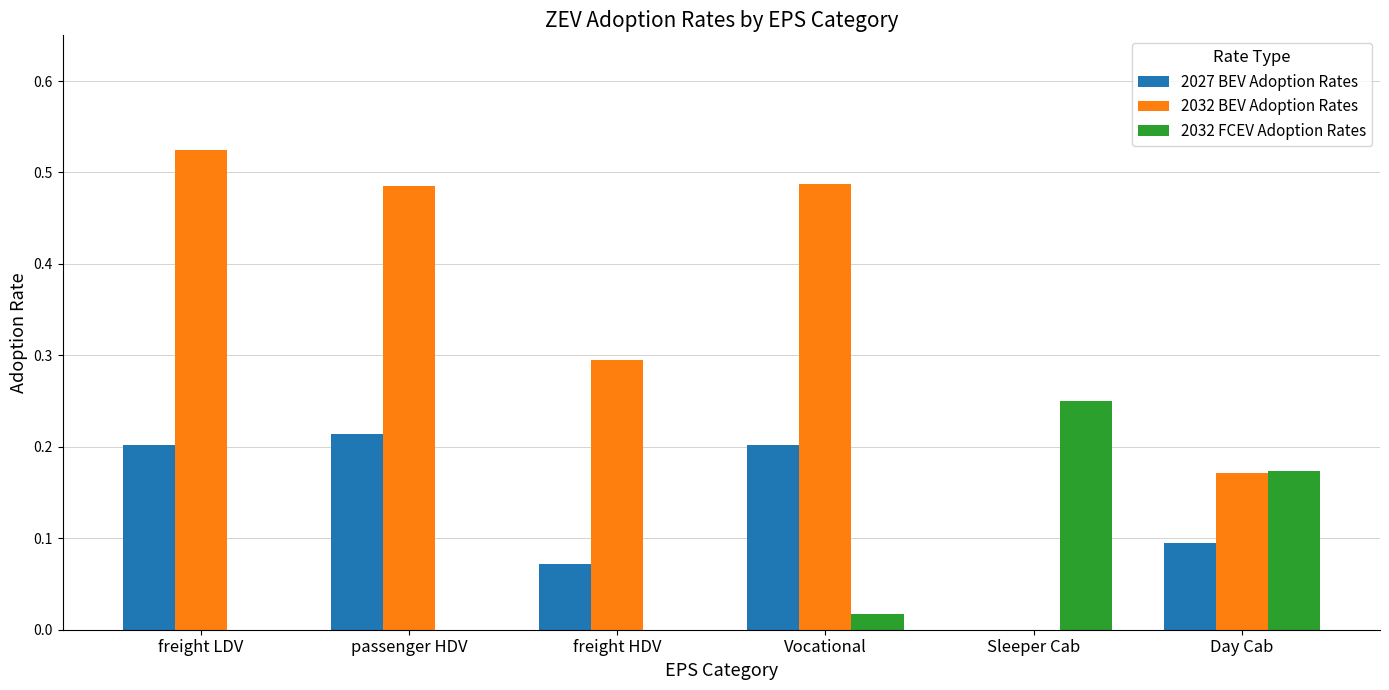

What is the total value across all series at freight LDV?

0.7